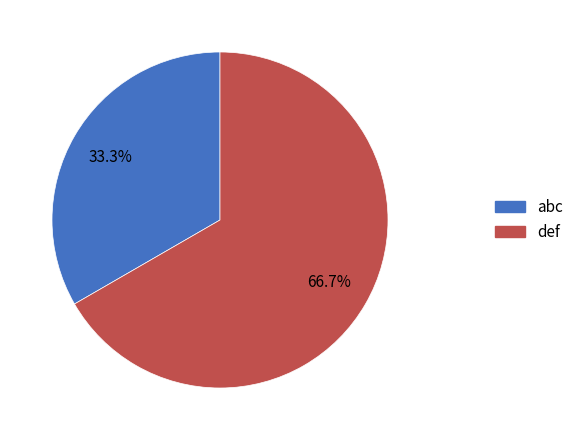

Which category has the biggest portion of the pie?

def